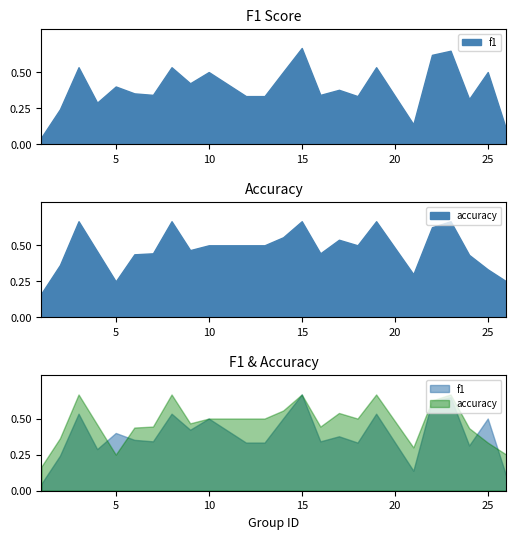

Rank the series by their average value, from lowest to highest.

f1, accuracy